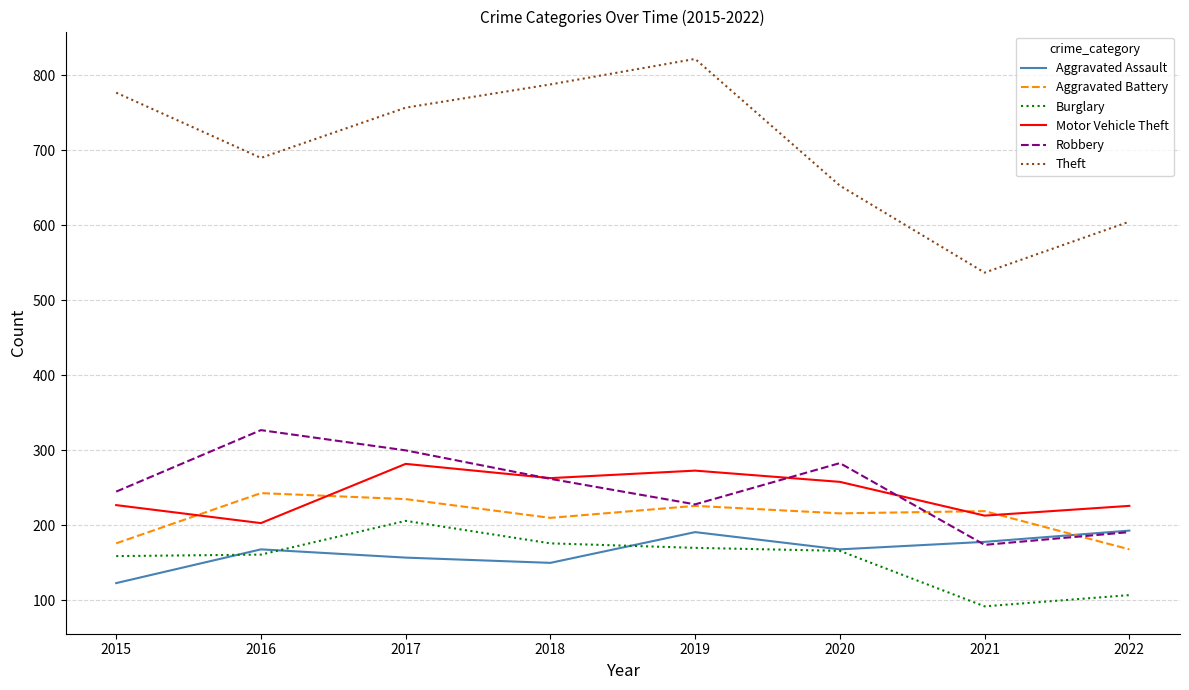

Which series has the largest range (max minus min)?

Theft